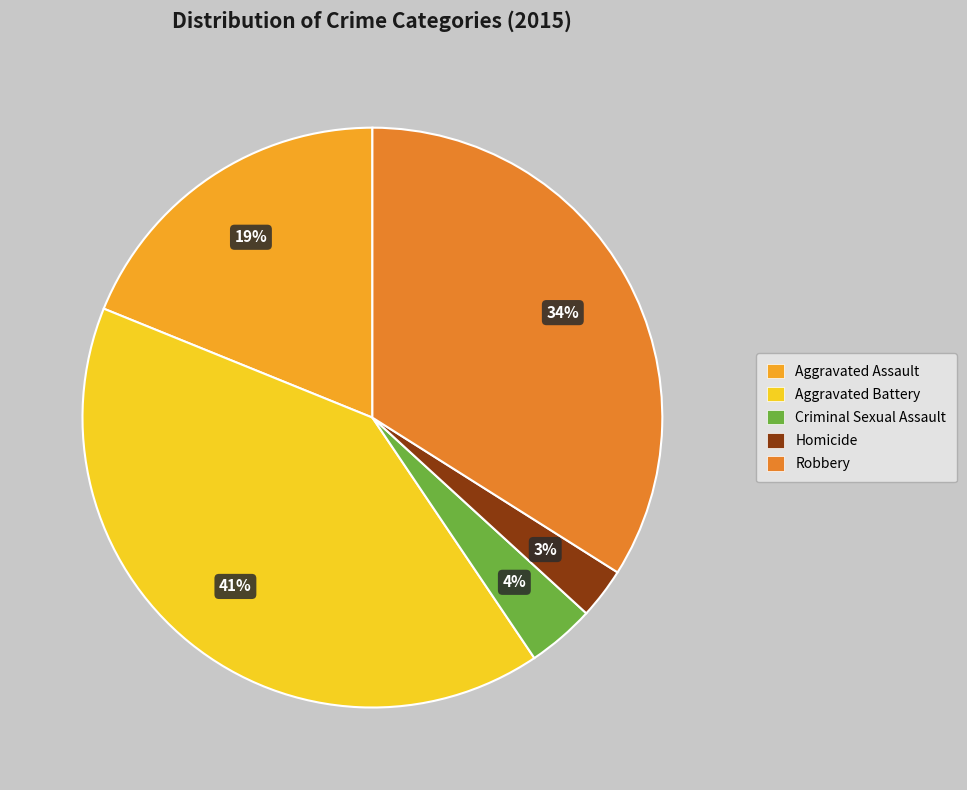

How much of the chart is everything except Aggravated Battery?

59.4%